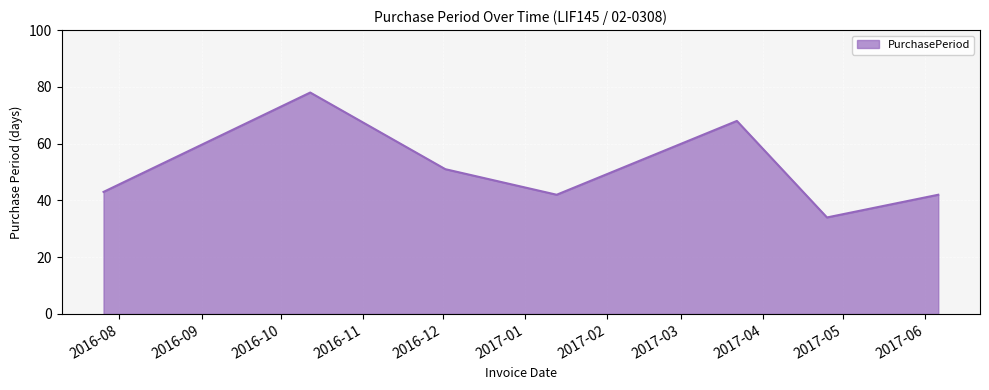

How many lines are shown in the chart?

1